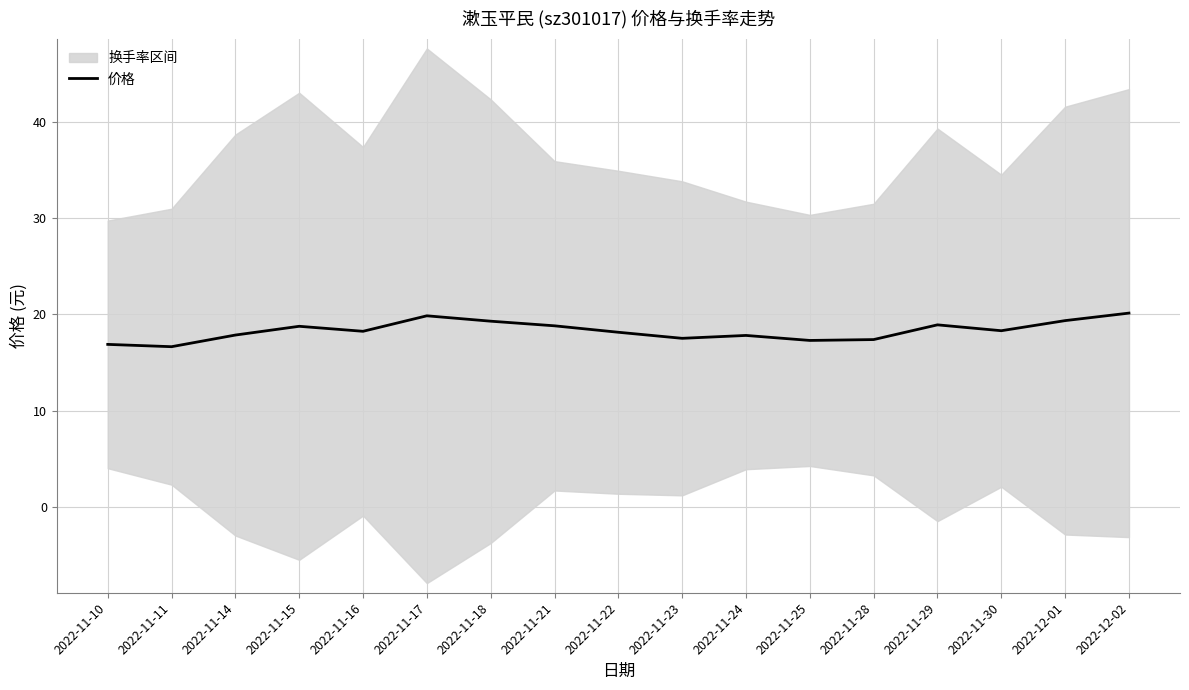

Reading left to right, what are all the values shown in this chart?

2022-11-10=16.9	2022-11-11=16.6	2022-11-14=17.9	2022-11-15=18.8	2022-11-16=18.2	2022-11-17=19.9	2022-11-18=19.3	2022-11-21=18.8	2022-11-22=18.1	2022-11-23=17.5	2022-11-24=17.8	2022-11-25=17.3	2022-11-28=17.4	2022-11-29=18.9	2022-11-30=18.3	2022-12-01=19.4	2022-12-02=20.1